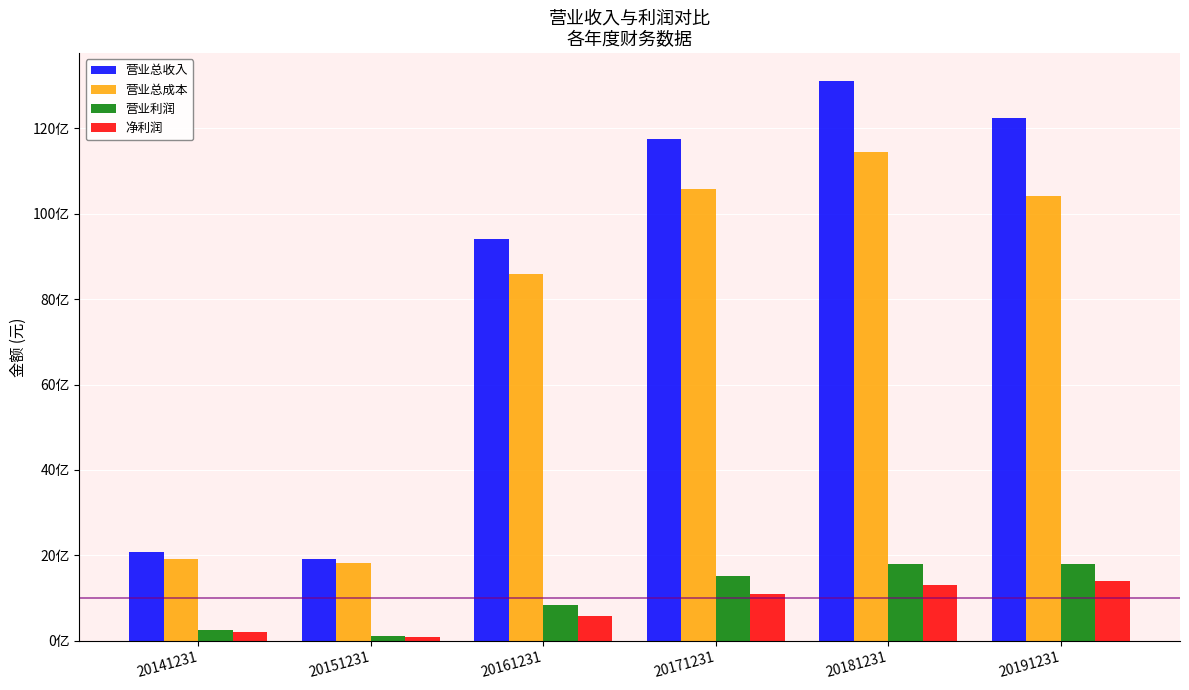

The value of 营业总收入 at 20161231 is 4473760274.8. True or false?

False